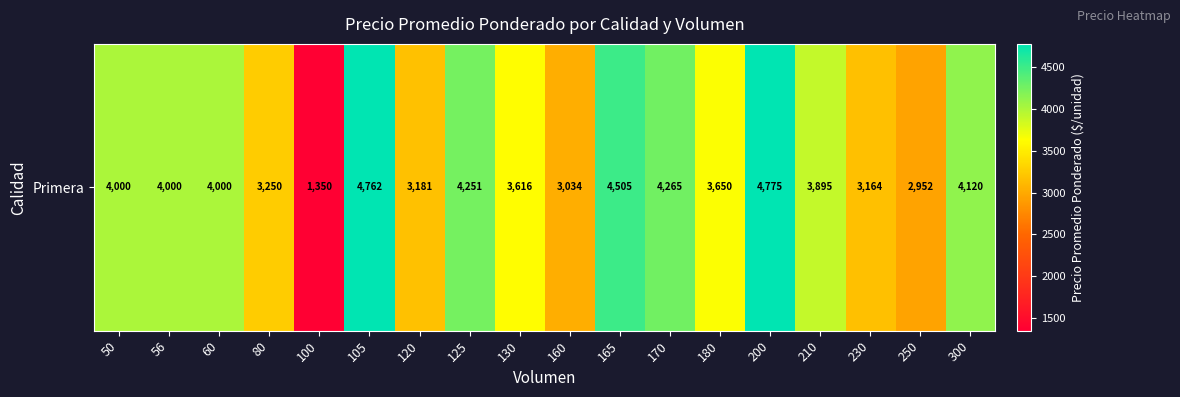

The chart shows a value of 3063 at 105. True or false?

False